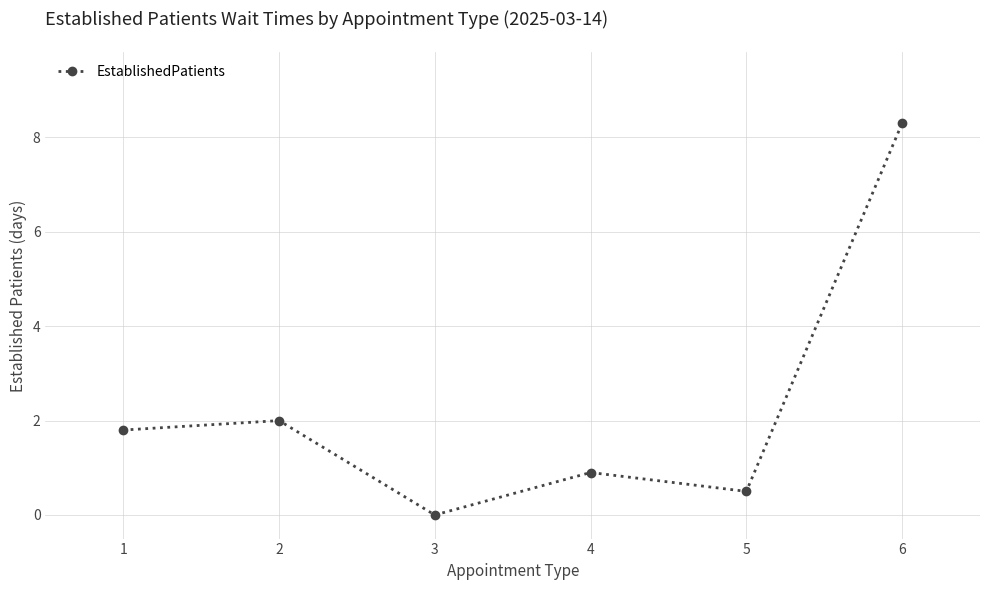

What is the maximum value shown in the chart?

8.3